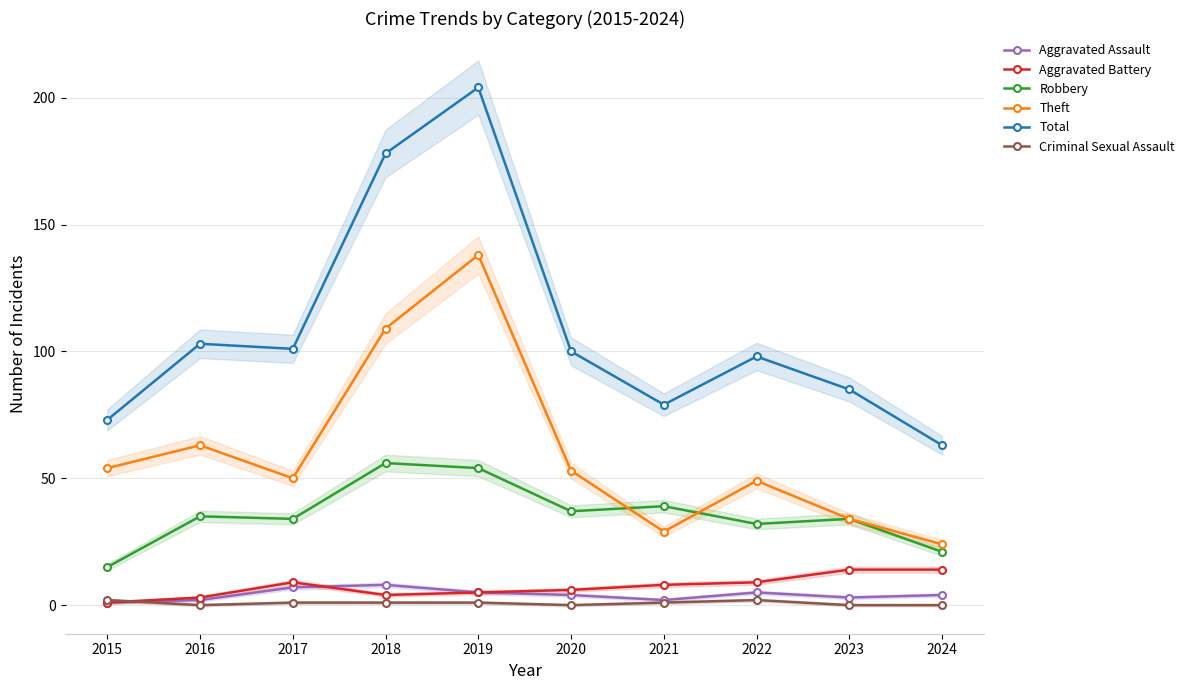

How many values in the Total series are below 100?

5